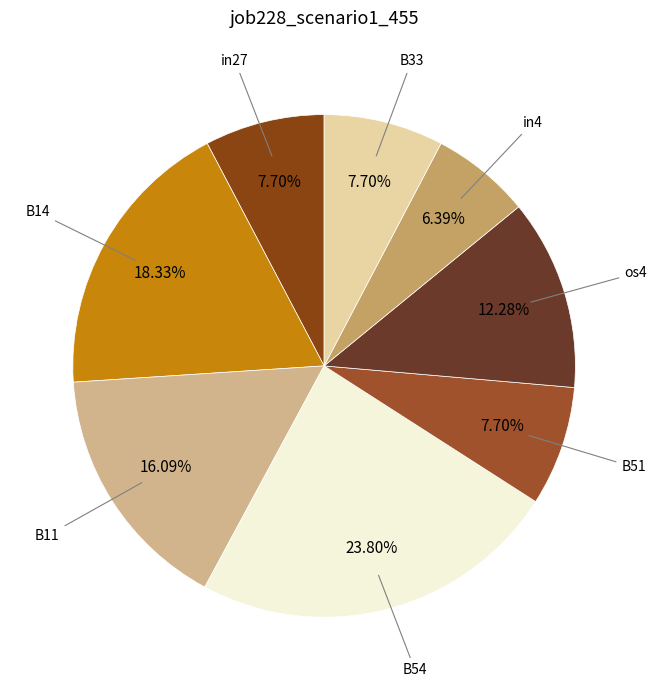

What is the smallest slice in the pie chart?

in4